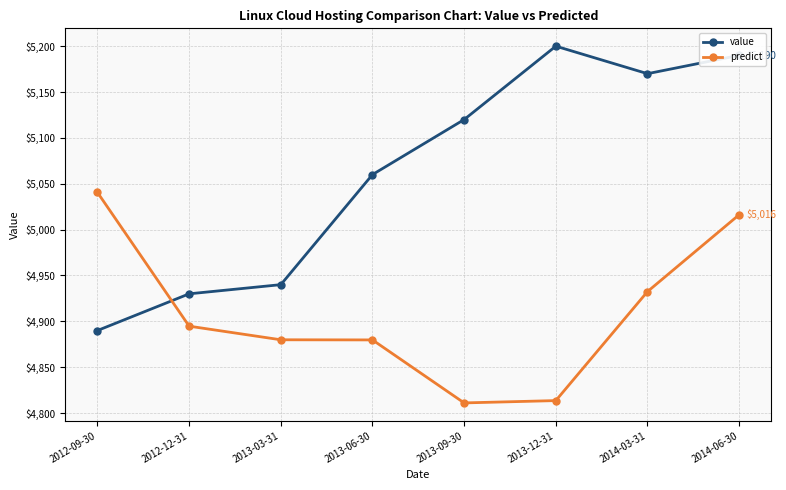

What position from the right is 2012-12-31?

7